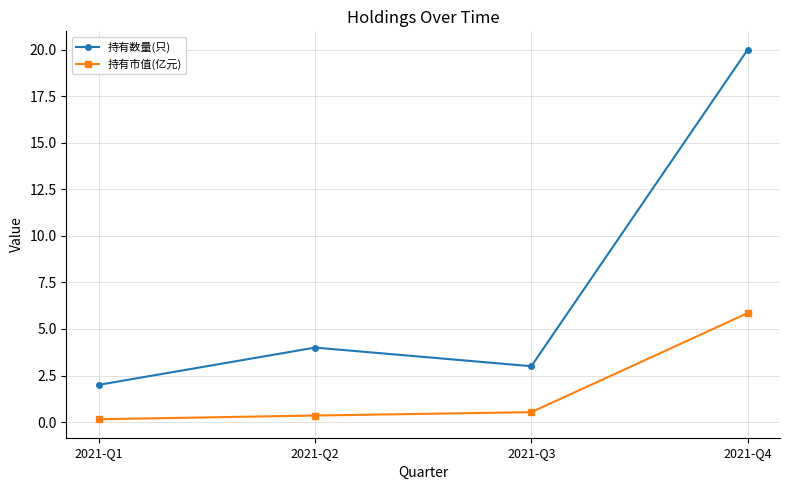

Is the value of 持有市值(亿元) at 2021-Q4 greater than the value of 持有数量(只) at 2021-Q2?

Yes